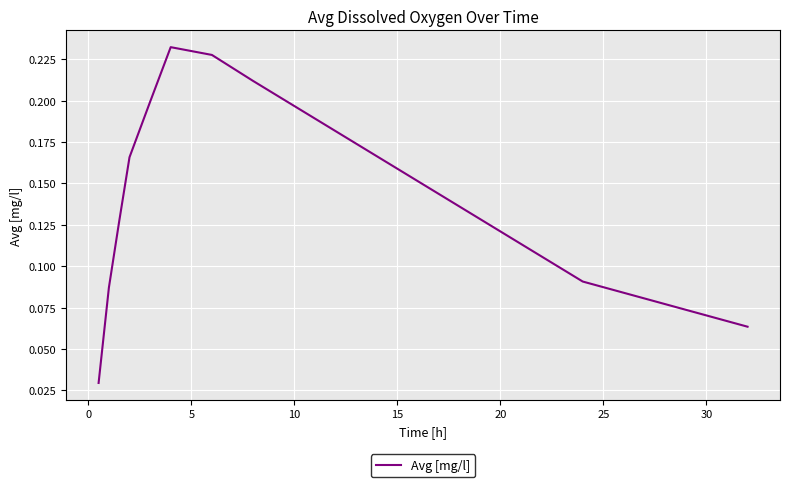

What is the difference between the maximum and minimum values?

0.2